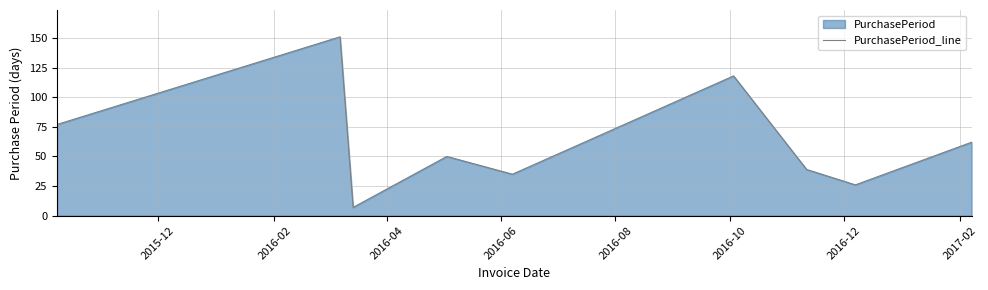

Reading right to left, transcribe all the data shown in this chart.

62	26	39	118	35	50	7	151	77